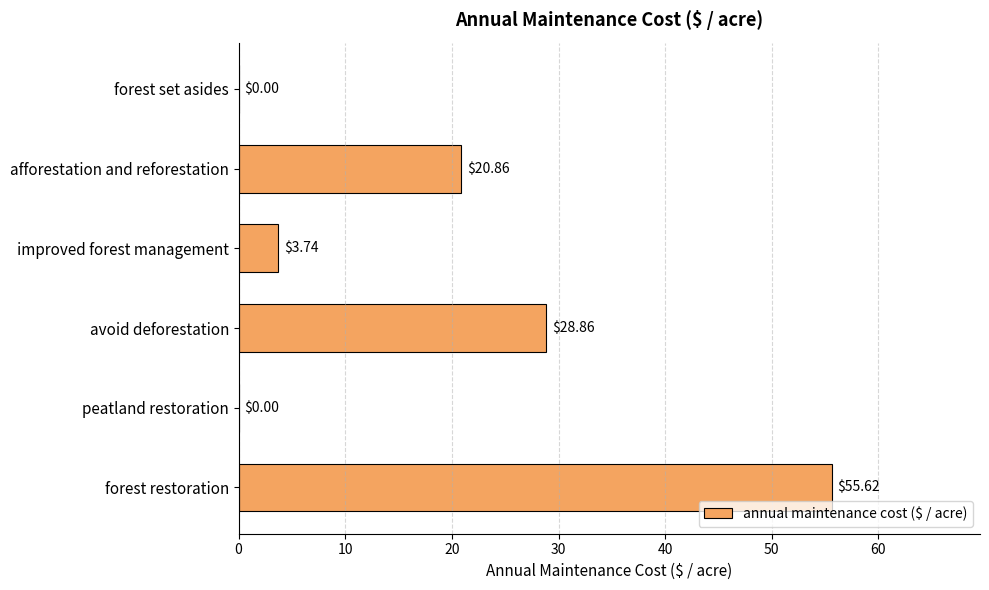

Does the chart contain stacked bars?

No